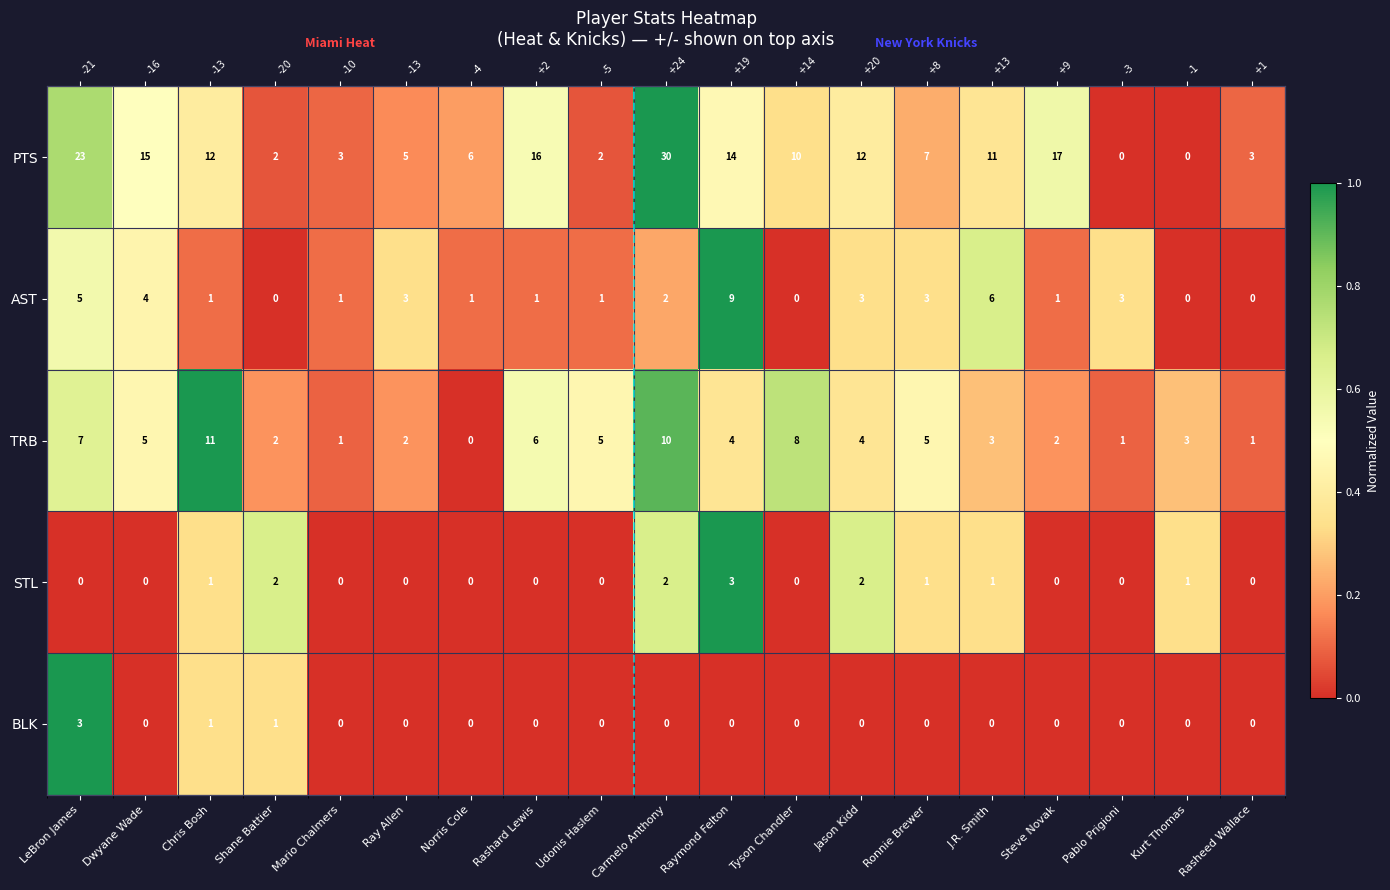

At how many categories does at least one series exceed 0?

19